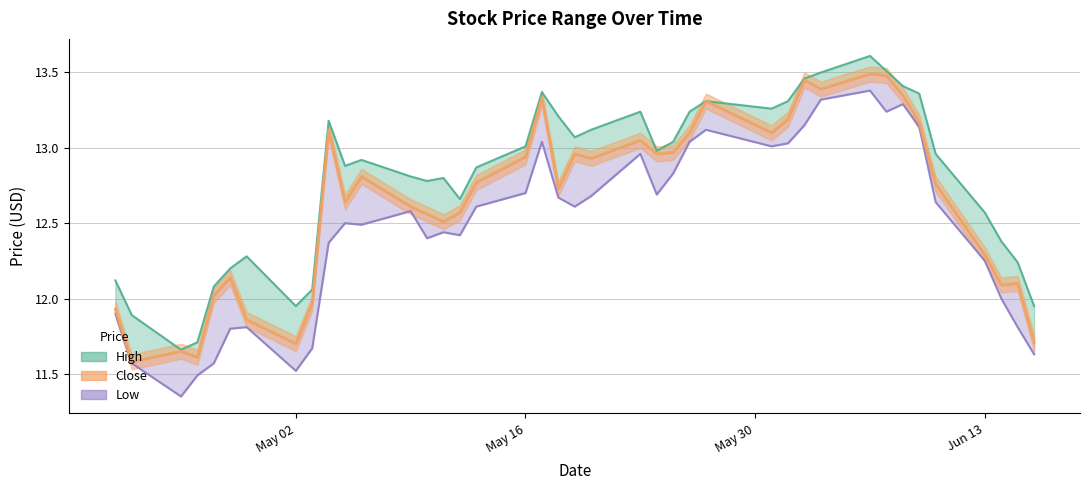

Does the chart have visible grid lines?

Yes